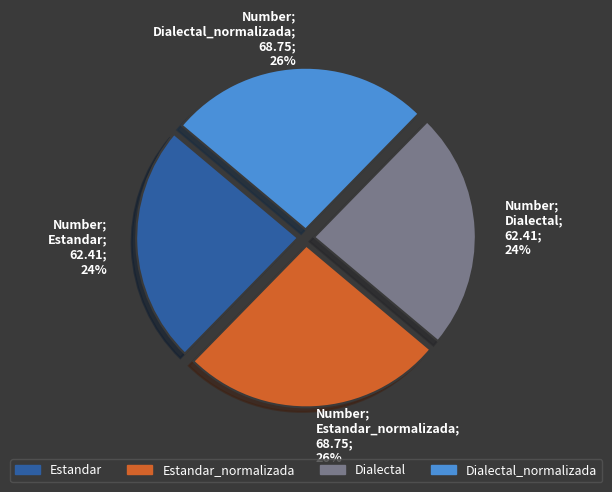

How many segments does this pie chart have?

4